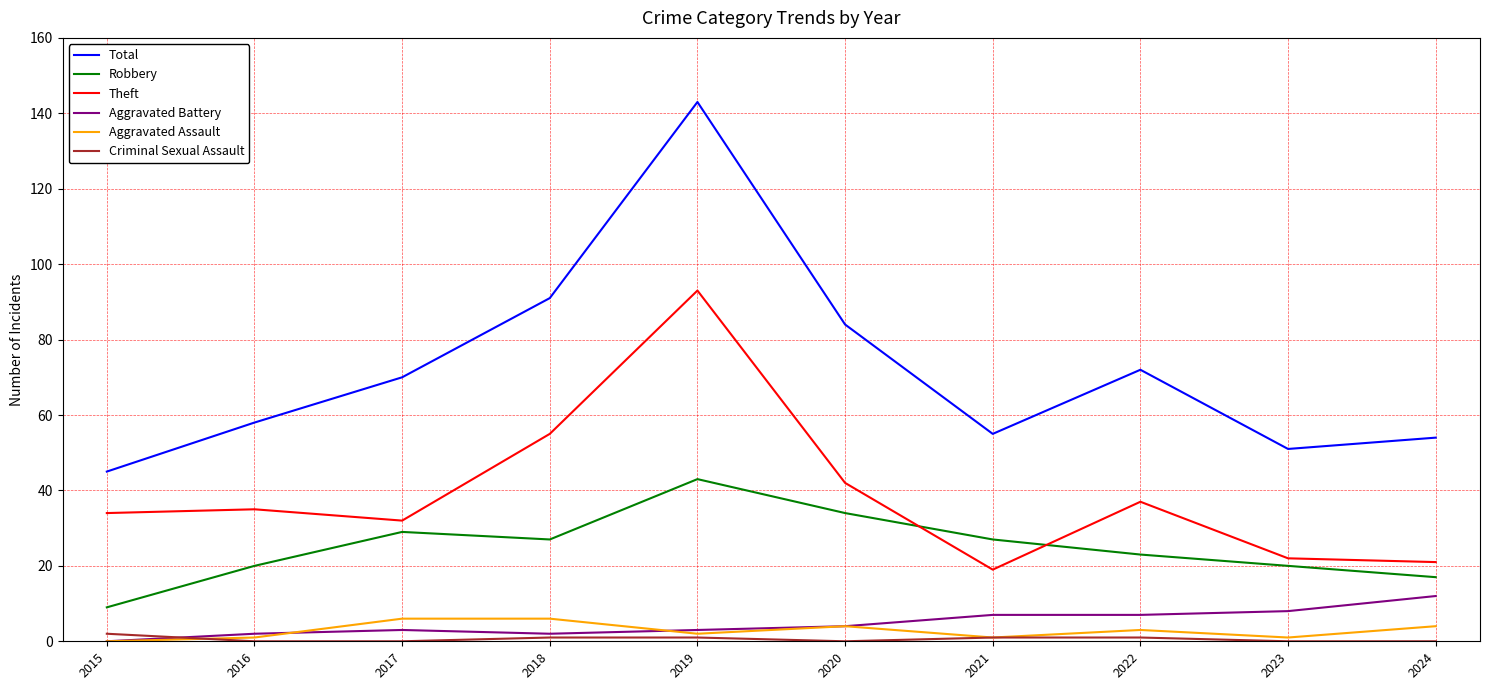

What is the difference between the second highest and second lowest values in the Total series?

40